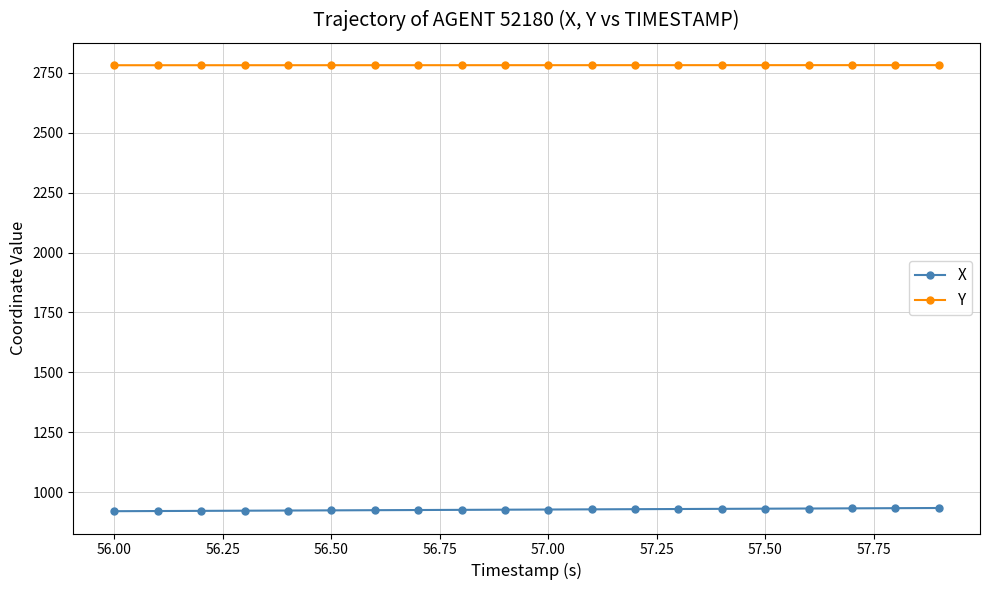

True or false: X and Y intersect in this chart.

False